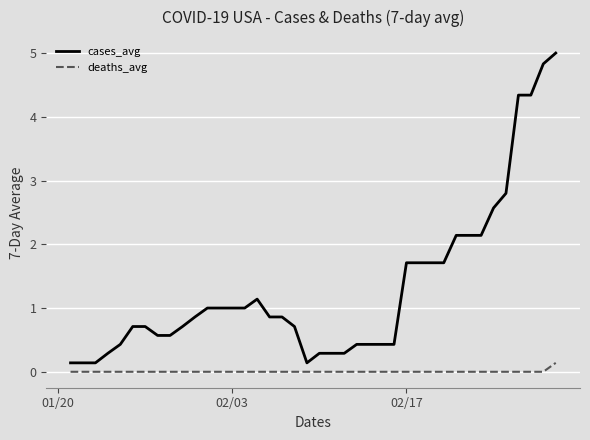

What is the greatest value displayed?

5.0